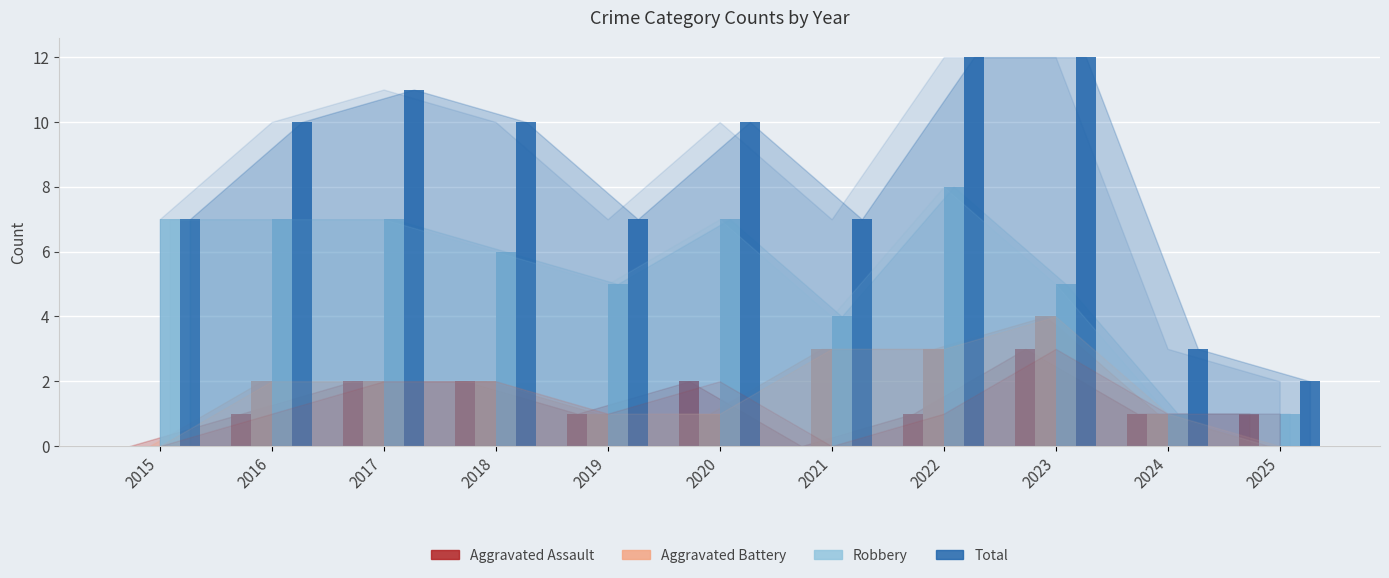

How many distinct data groups are displayed?

4